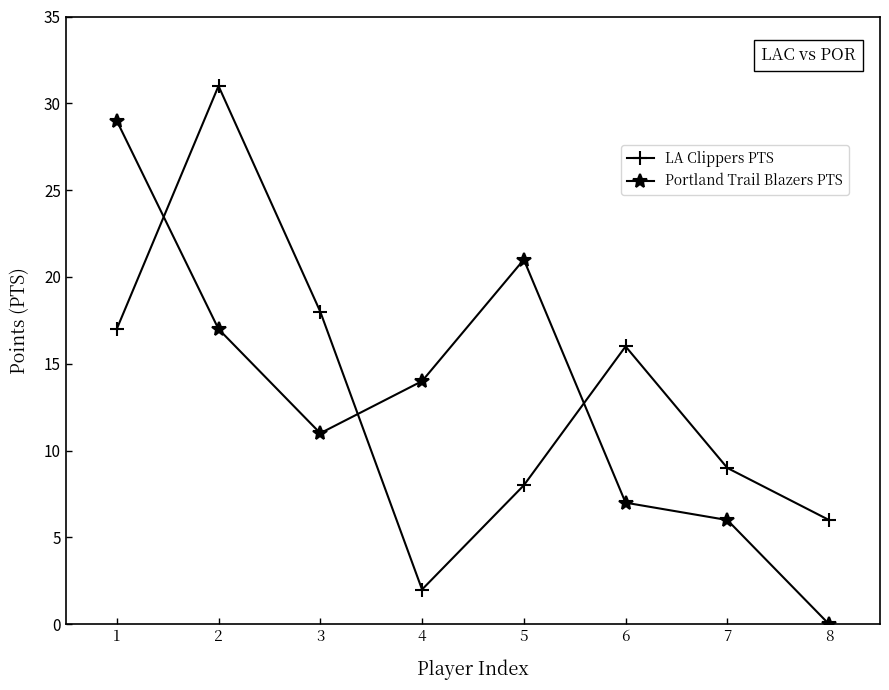

How many interior local peaks does the LA Clippers PTS series have?

2